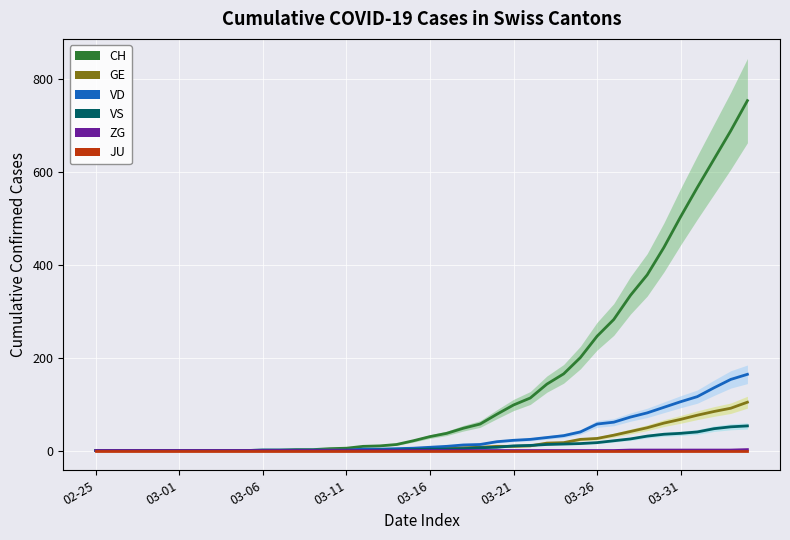

The value of VD at 33 is 81. True or false?

True